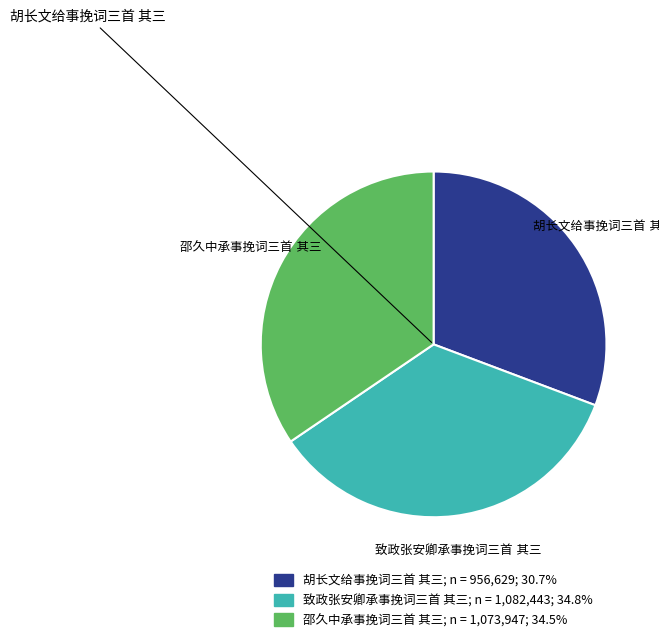

Is there a majority slice in this chart?

No